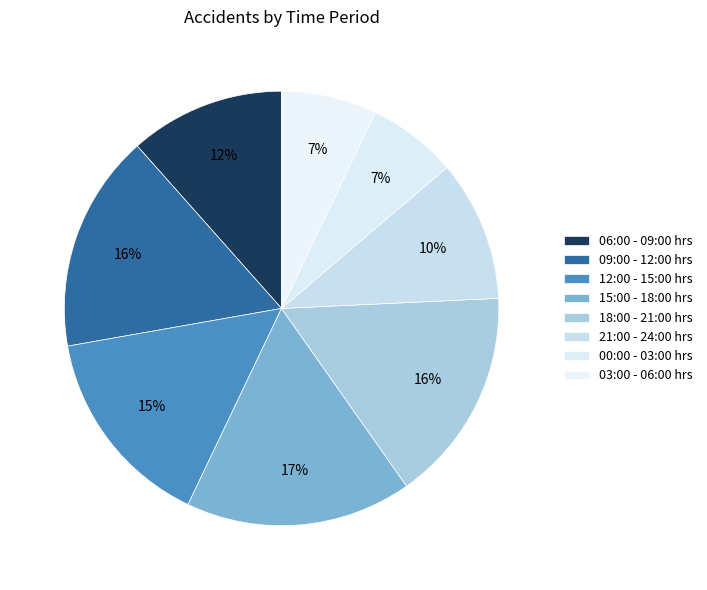

How many segments does this pie chart have?

8